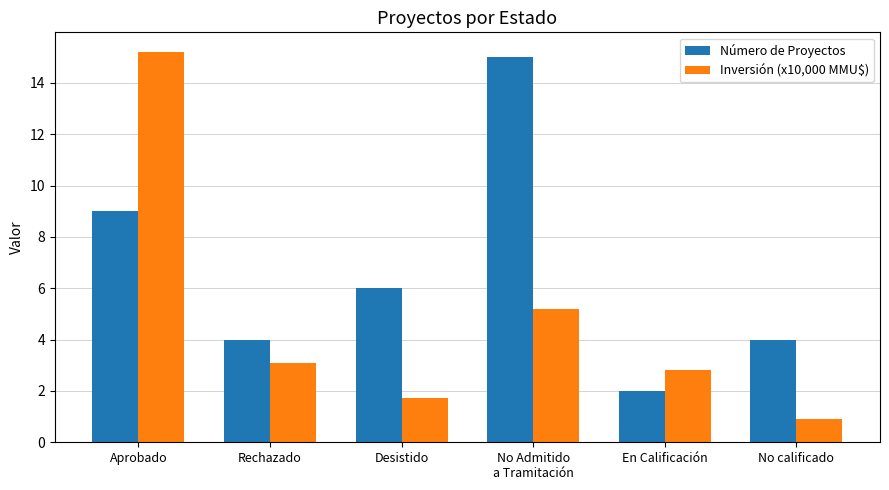

Read the Número de Proyectos value at En Calificación.

2.0